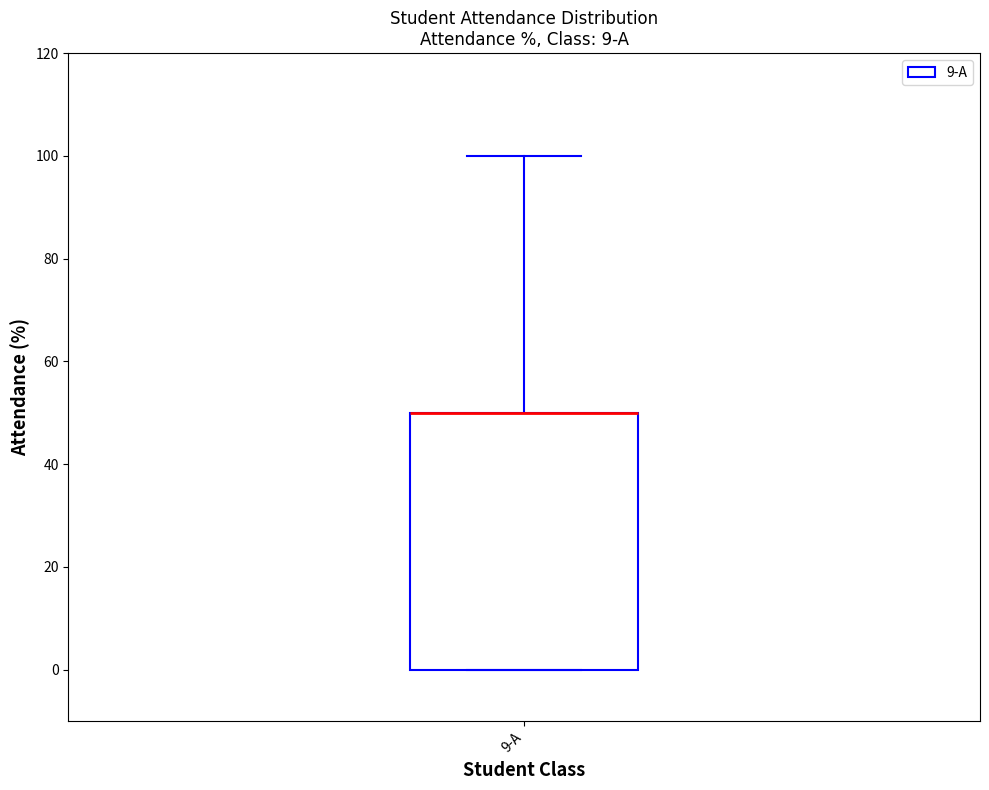

Read this box plot against the y-axis: the position of the median line, the range covered by the box, and the ends of both whiskers. The values are not printed on the chart, so give them approximately, as read against the axis.

median 50 (drawn on the box's upper edge), box 0 to 50, whiskers 0 to 100